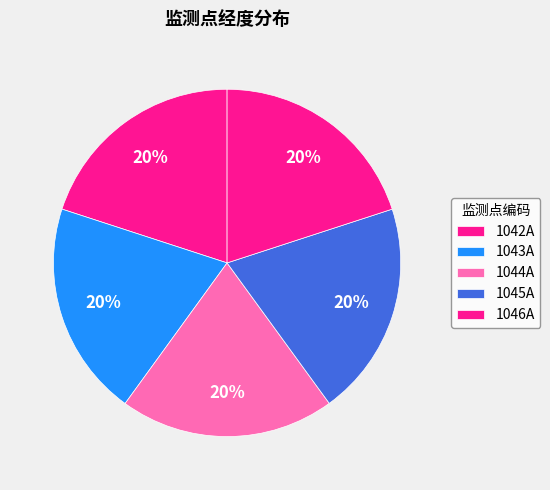

Is it true that 1043A is 20% of the pie?

True